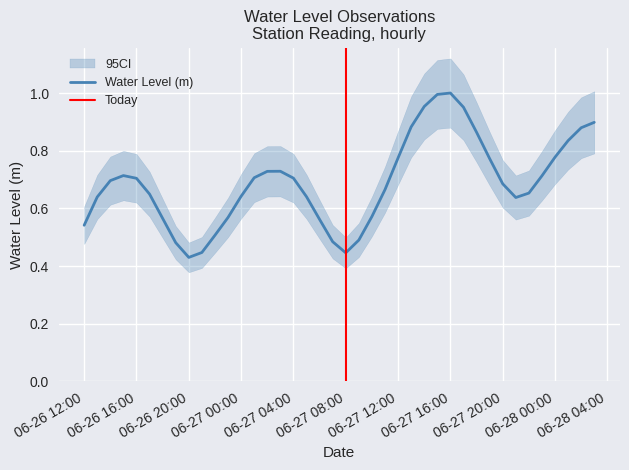

What is the difference between the second highest and second lowest values?

0.5